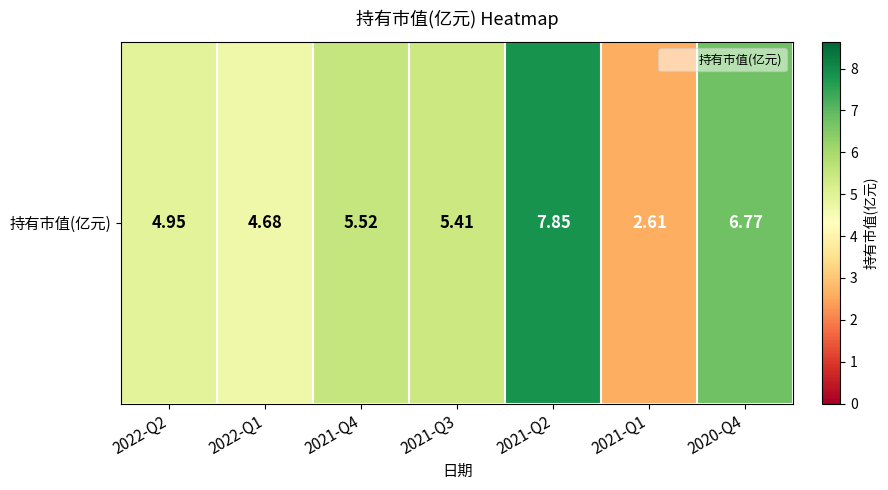

Reading left to right, what are all the values shown in this chart?

2022-Q2=5.0	2022-Q1=4.7	2021-Q4=5.5	2021-Q3=5.4	2021-Q2=7.8	2021-Q1=2.6	2020-Q4=6.8